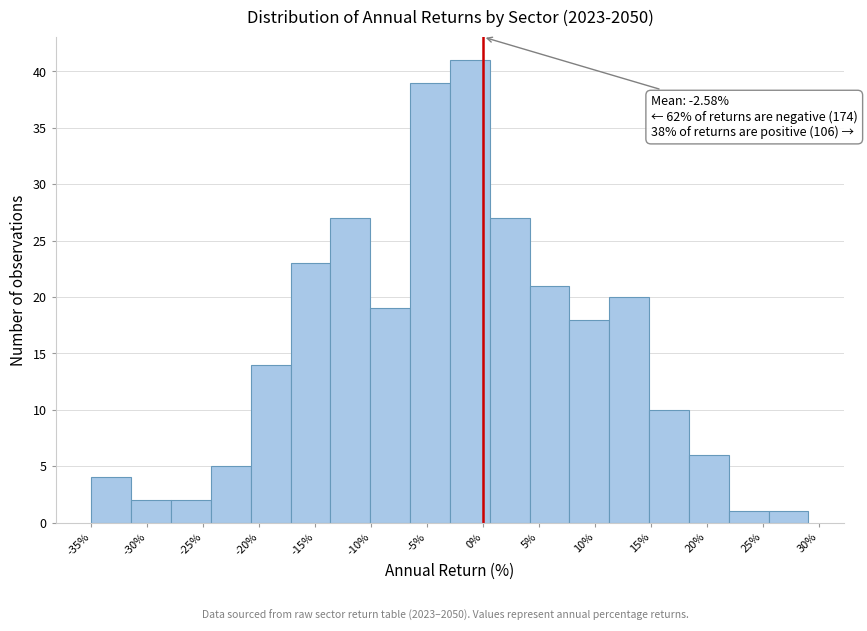

Over which range of the x-axis is the bar tallest?

-3.0 to 0.5